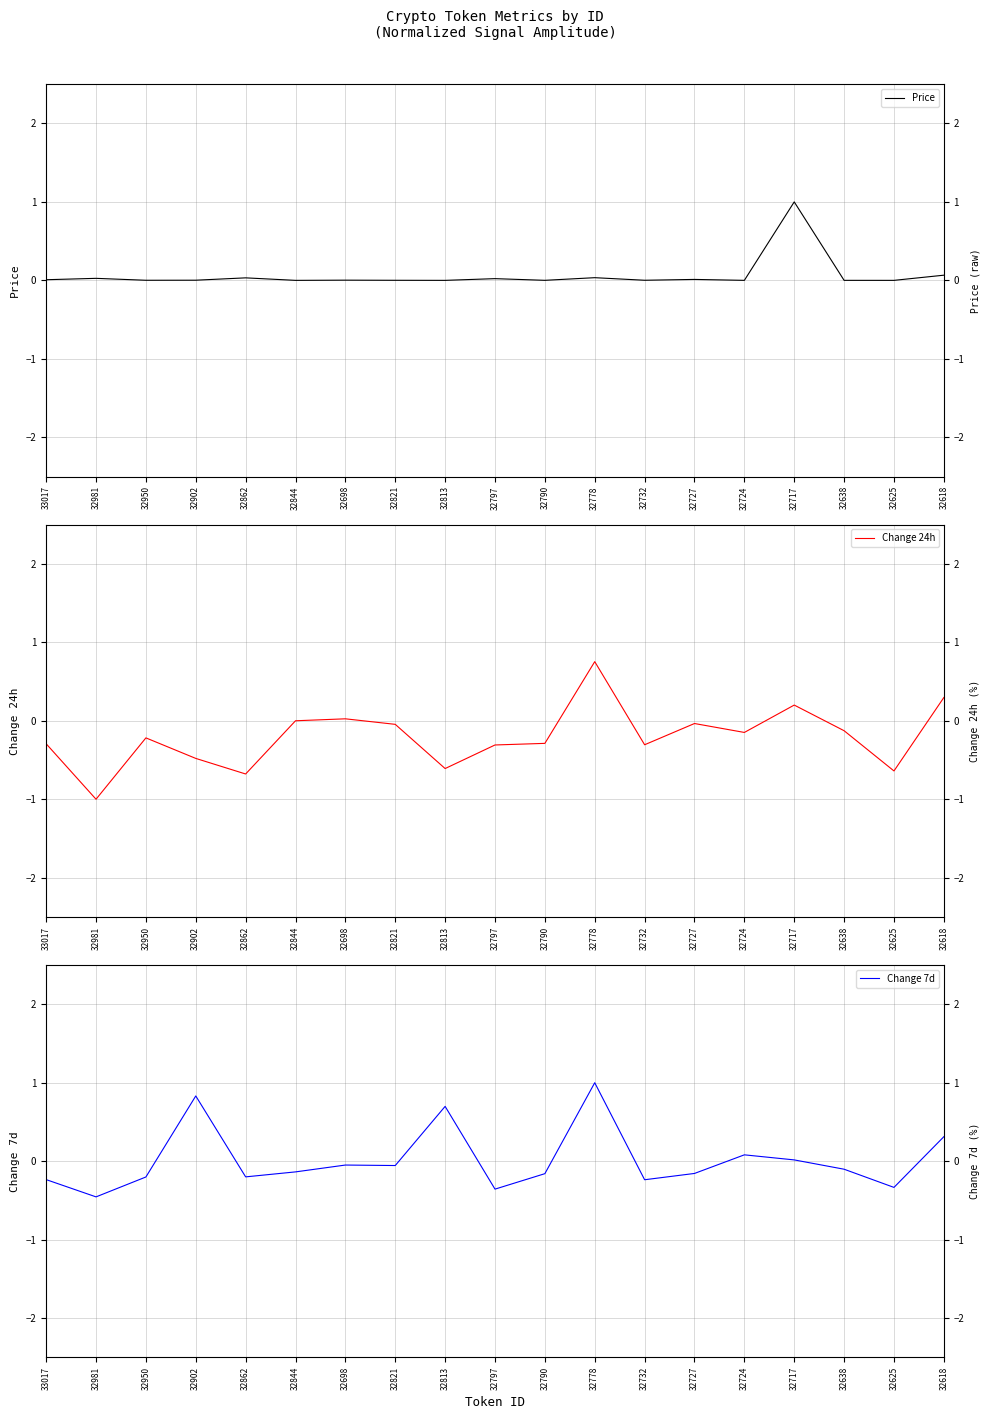

What is the sum of all Change 7d values?

0.3